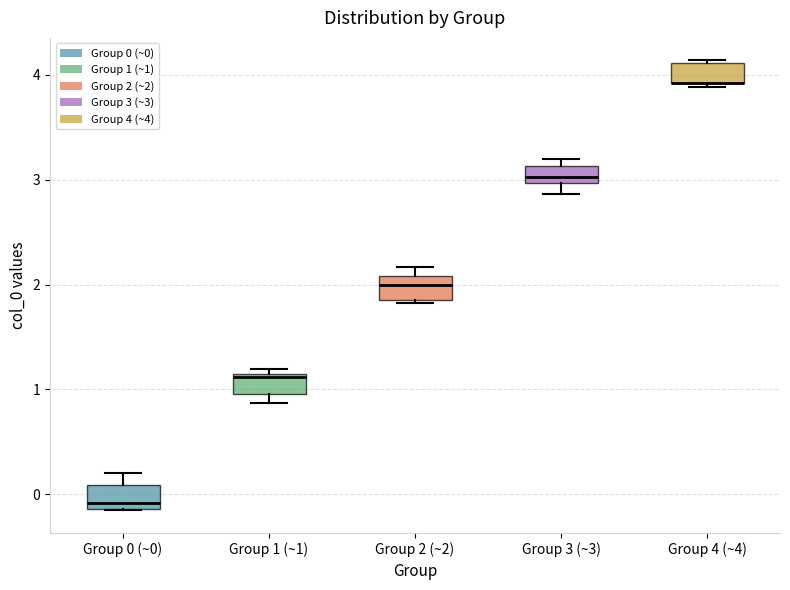

Reading left to right, read every box against the y-axis: the position of its median line, the range the box covers, and the ends of its whiskers. The values are not printed on the chart, so give them approximately, as read against the axis.

Group 0 (~0): median -0.1 (just above the box's lower edge), box -0.1 to 0.1, whiskers -0.2 to 0.2
Group 1 (~1): median 1.1 (just below the box's upper edge), box 1.0 to 1.1, whiskers 0.9 to 1.2
Group 2 (~2): median 2.0, box 1.9 to 2.1, whiskers 1.8 to 2.2
Group 3 (~3): median 3.0 (inside the box), box 3.0 to 3.1, whiskers 2.9 to 3.2
Group 4 (~4): median 3.9 (drawn on the box's lower edge), box 3.9 to 4.1, whiskers 3.9 (just below the box's lower edge) to 4.1